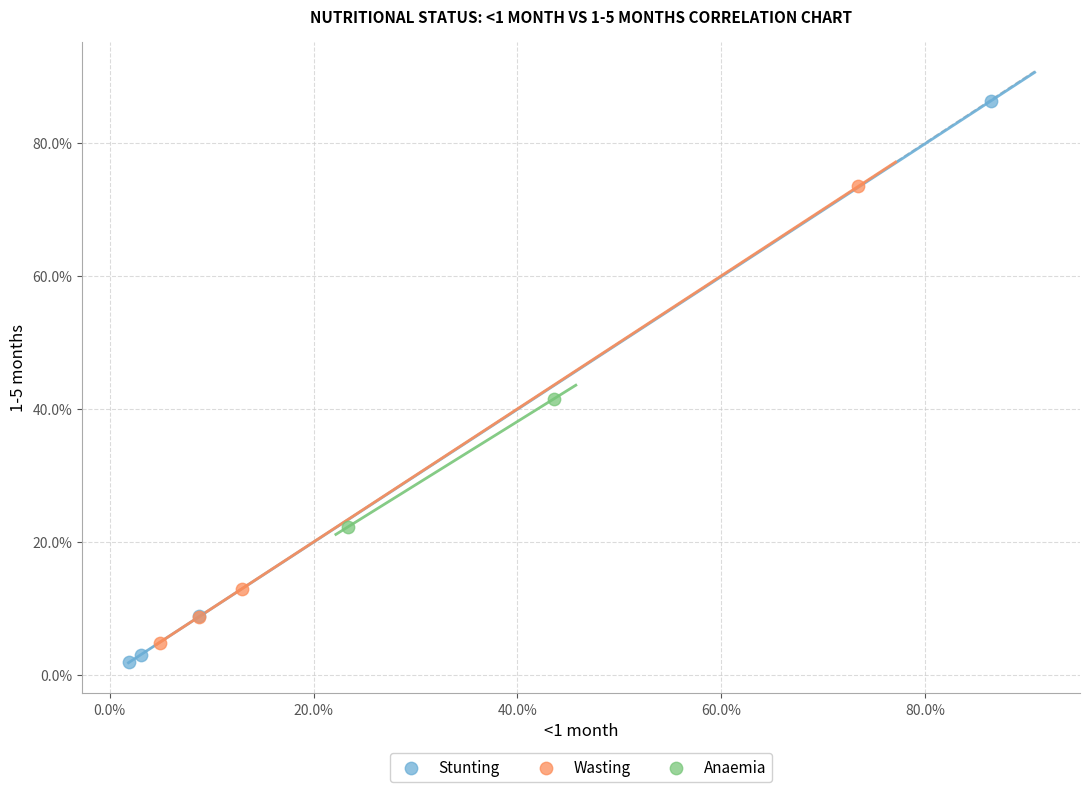

Which series contains the lowest Y value?

Stunting